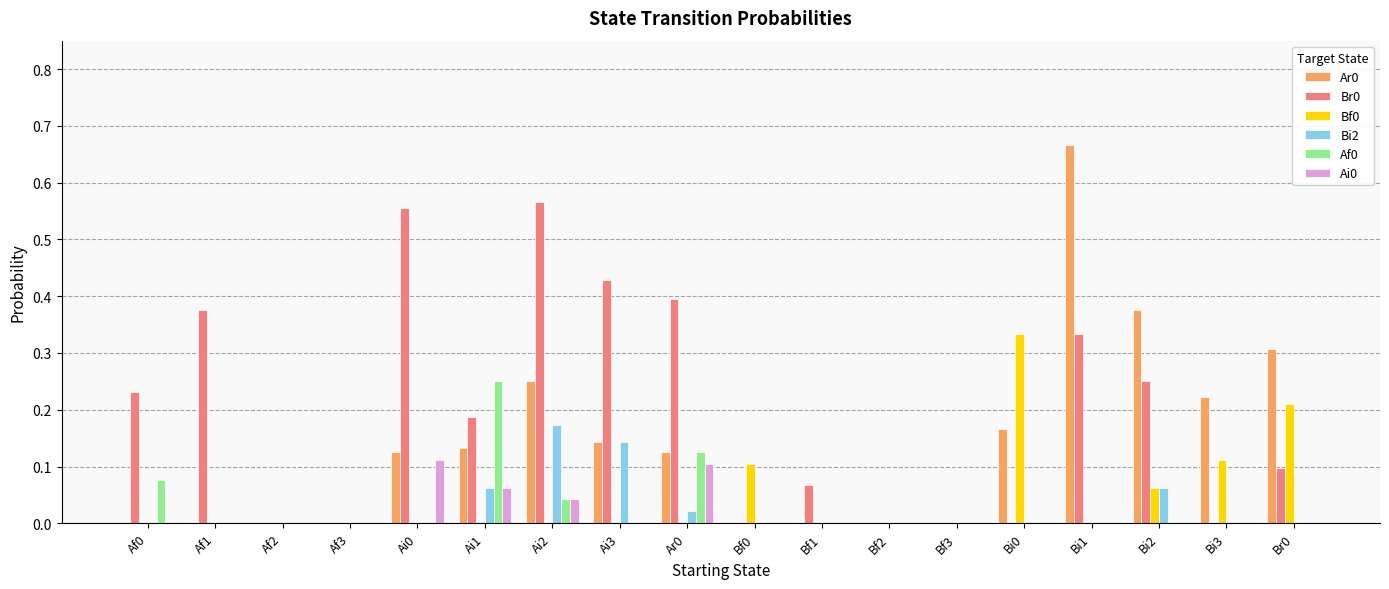

How many groups of bars are there?

18